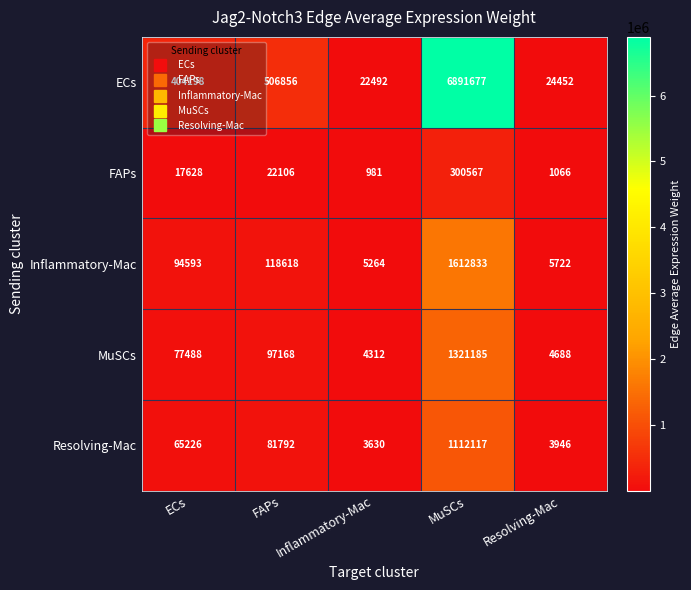

Which series has the largest total across all categories?

ECs